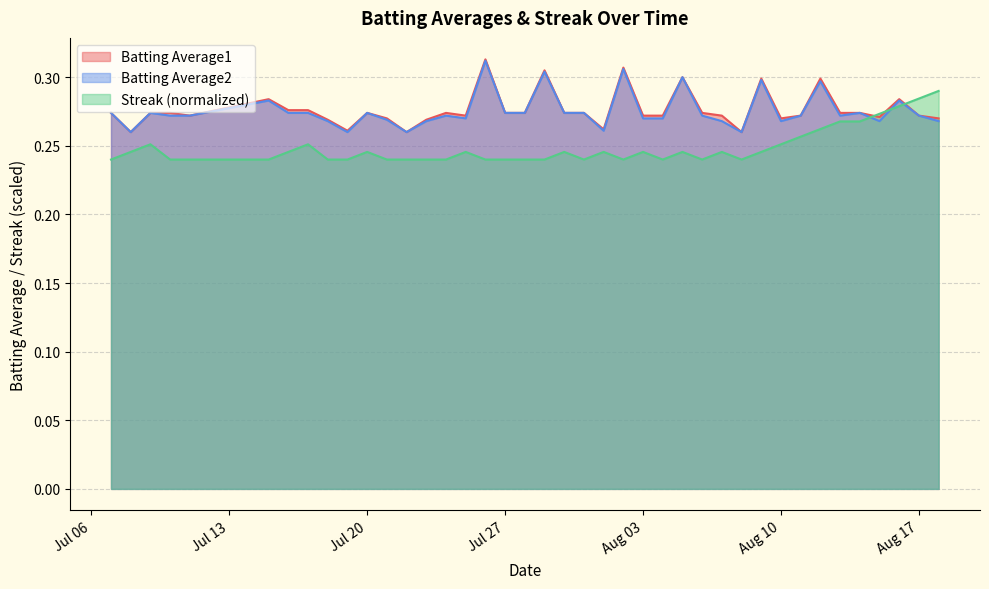

Which category has the highest value in the Batting Average2 series?

2010-07-26